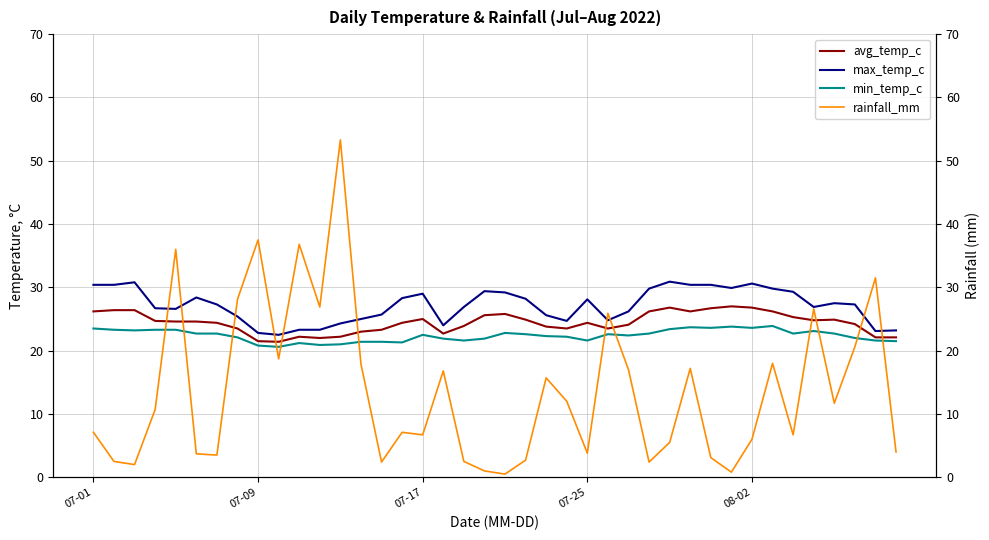

In min_temp_c, how many points are lower than both neighbors (excluding endpoints)?

10